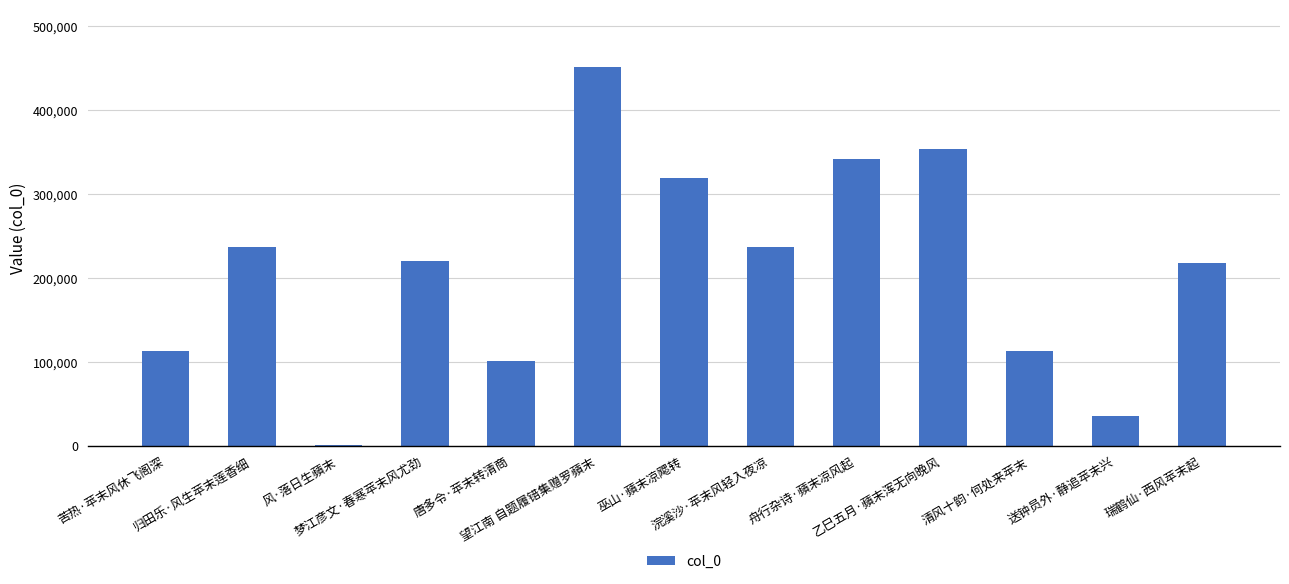

The value at 唐多令·苹末转清商 is 101384. True or false?

True